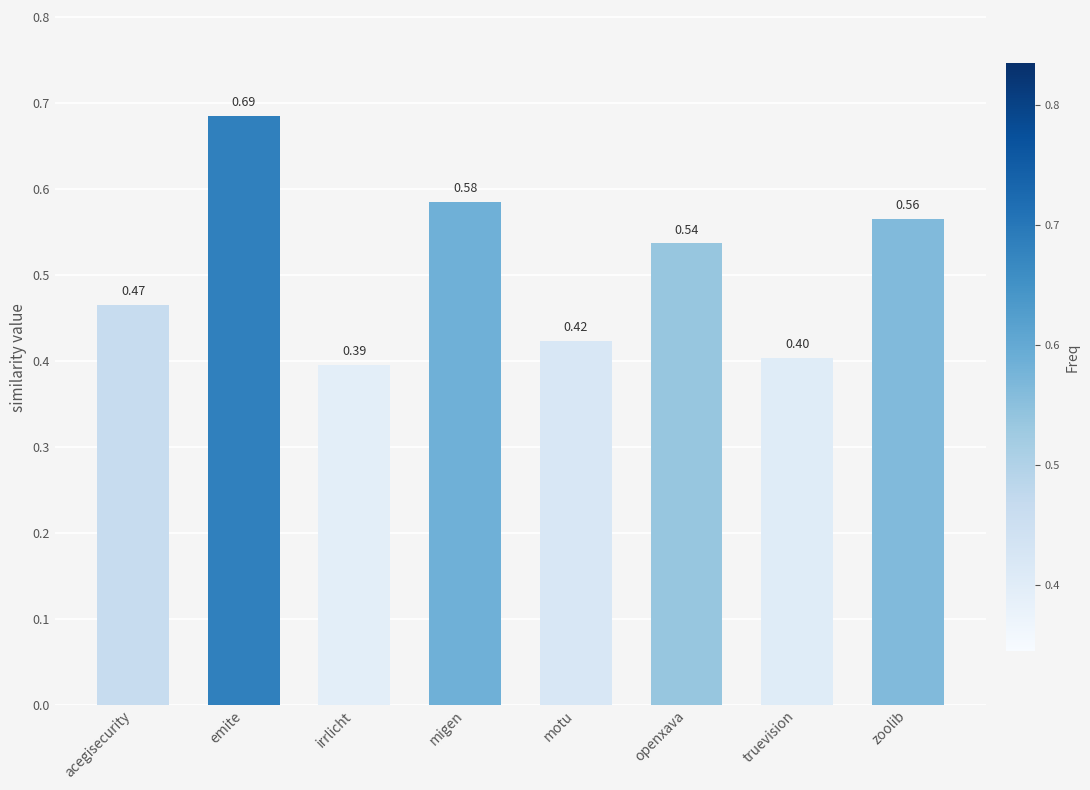

What is the sum of all values?

4.1